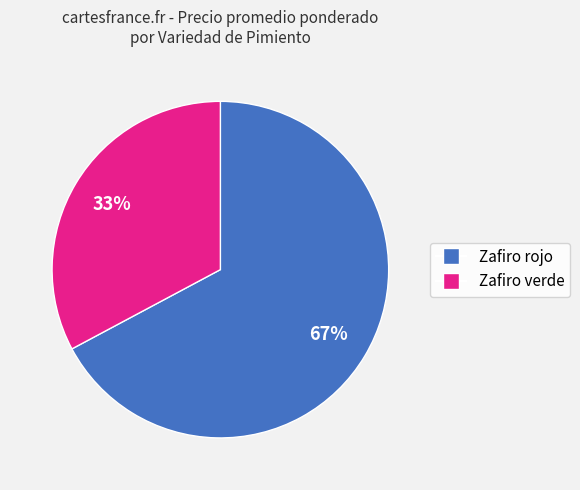

The Zafiro verde slice represents 41% of the pie. True or false?

False